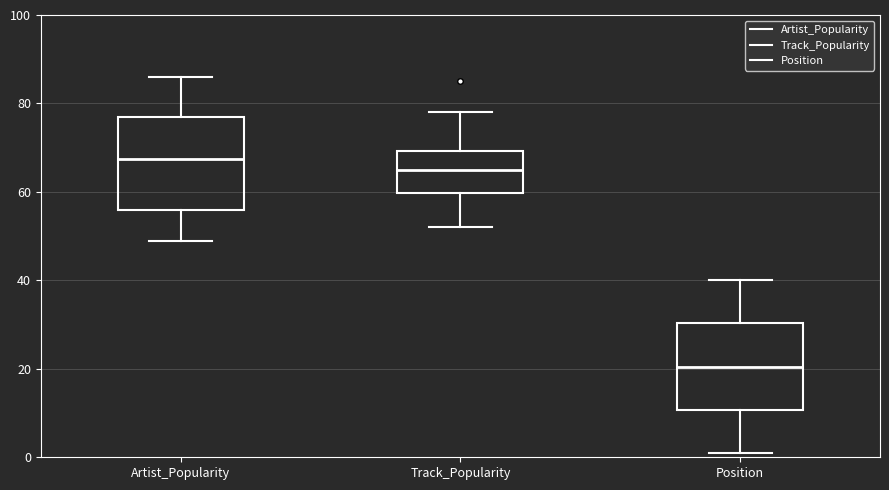

Reading left to right, transcribe this box plot: for each box, give where its median line is, the range the box spans, and where its two whiskers end, as read against the y-axis. The values are not printed on the chart, so give them approximately, as read against the axis.

Artist_Popularity: median 68, box 56 to 78, whiskers 50 to 86
Track_Popularity: median 66, box 60 to 70, whiskers 52 to 78
Position: median 20, box 10 to 30, whiskers 2 to 40